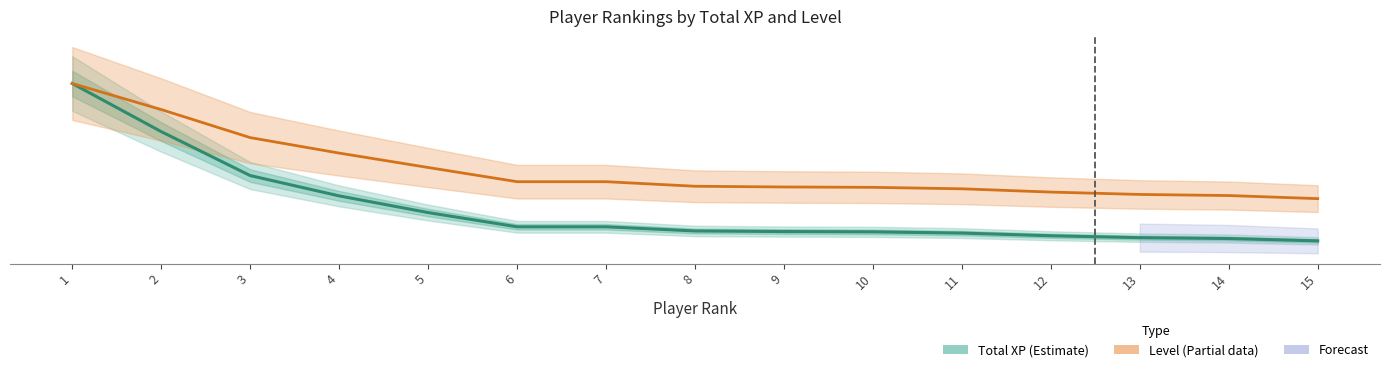

Is this an area chart (filled region under the line)?

No